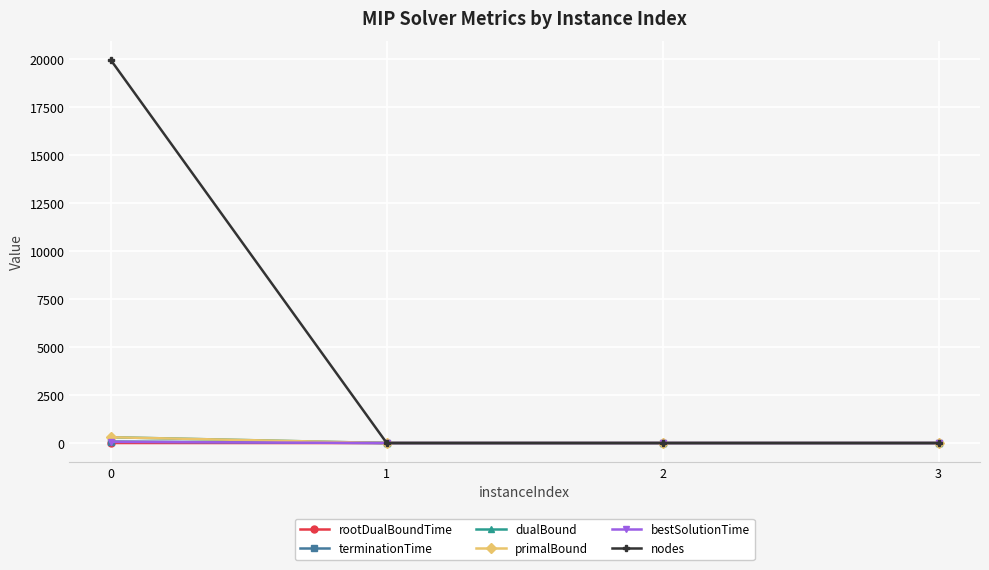

Which series has the largest range (max minus min)?

nodes